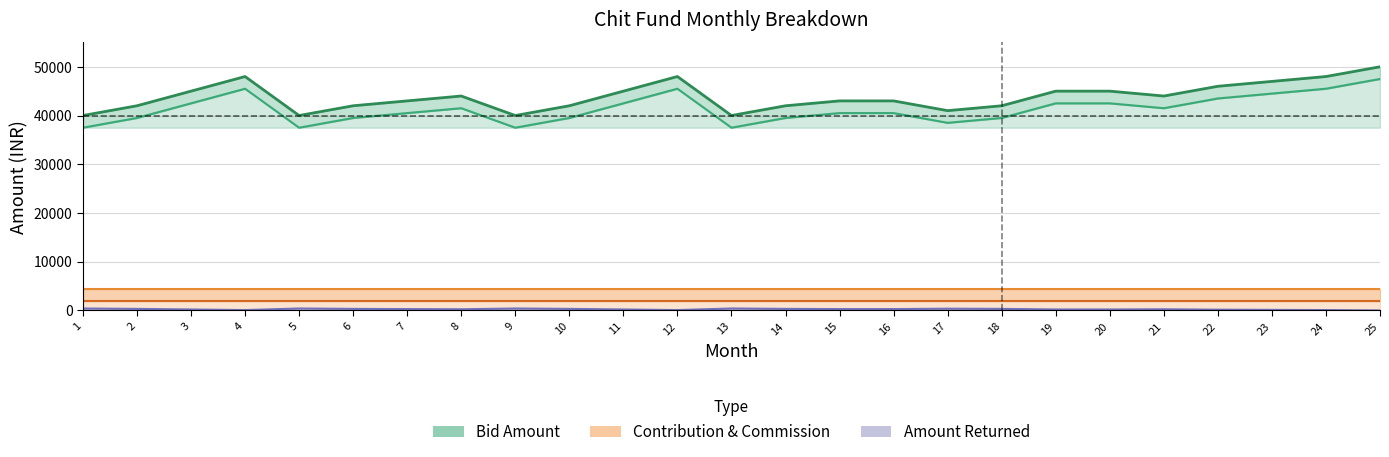

What is the value of the Amount won by the bidder point at the 2nd from the left?

42000